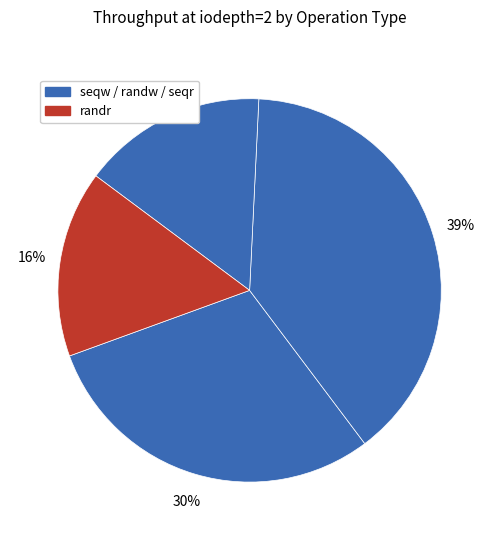

To the nearest percent, what is the difference between the largest and smallest slice percentages?

23%